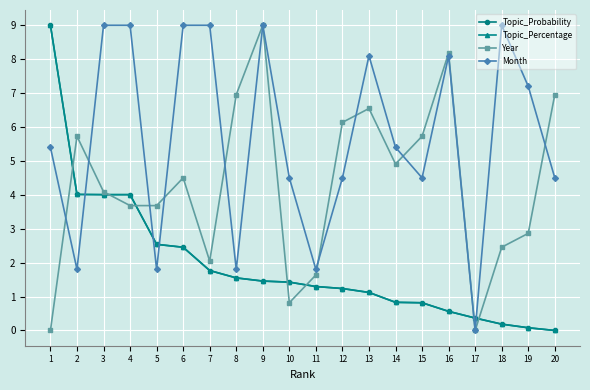

Does the chart have visible grid lines?

Yes